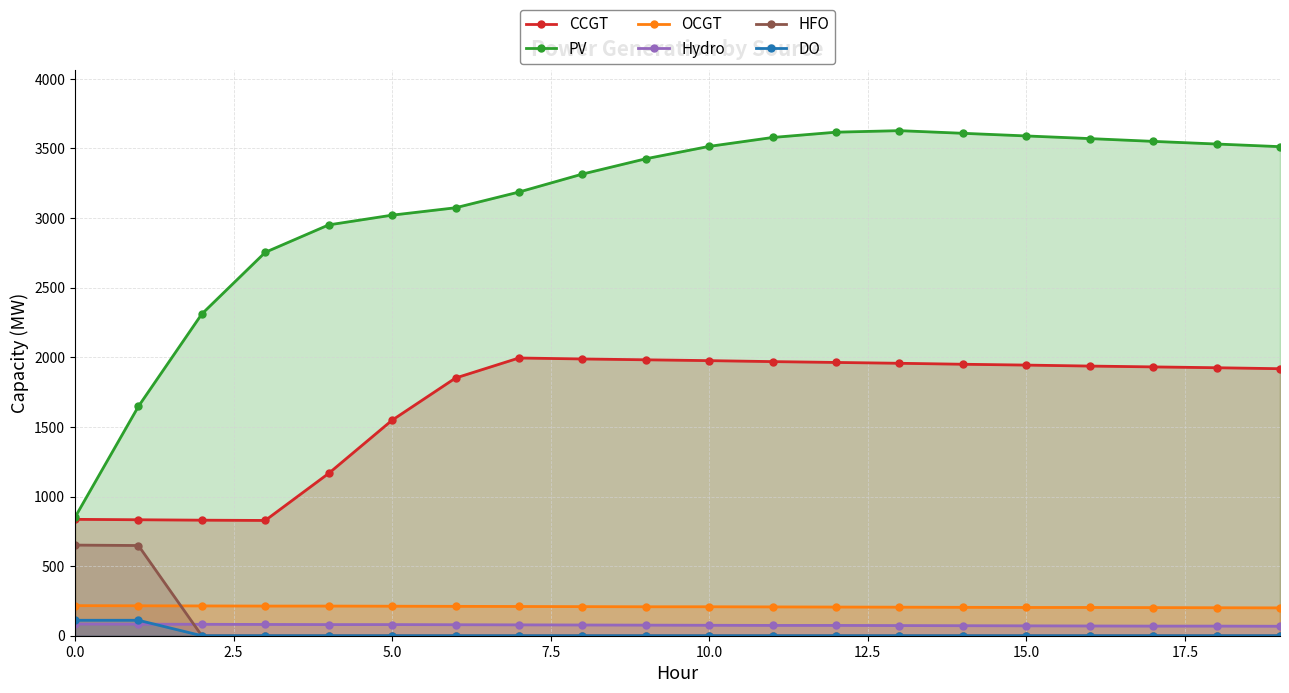

What value does the CCGT series have at 18?

1925